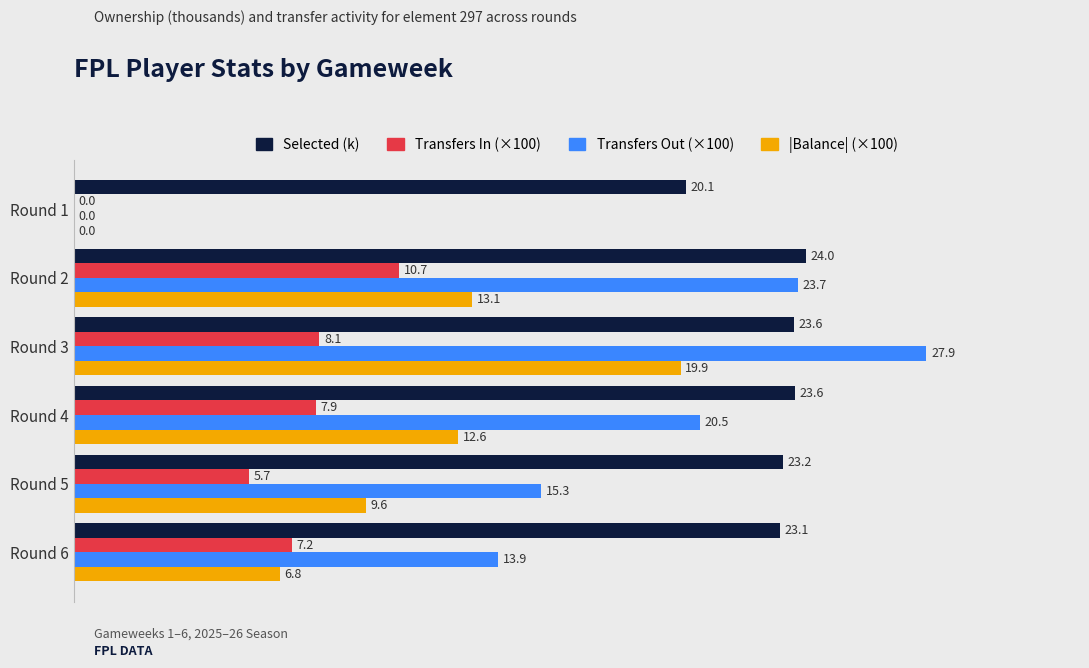

Is the value of Transfers Out (×100) at Round 4 greater than the value of |Balance| (×100) at Round 6?

Yes